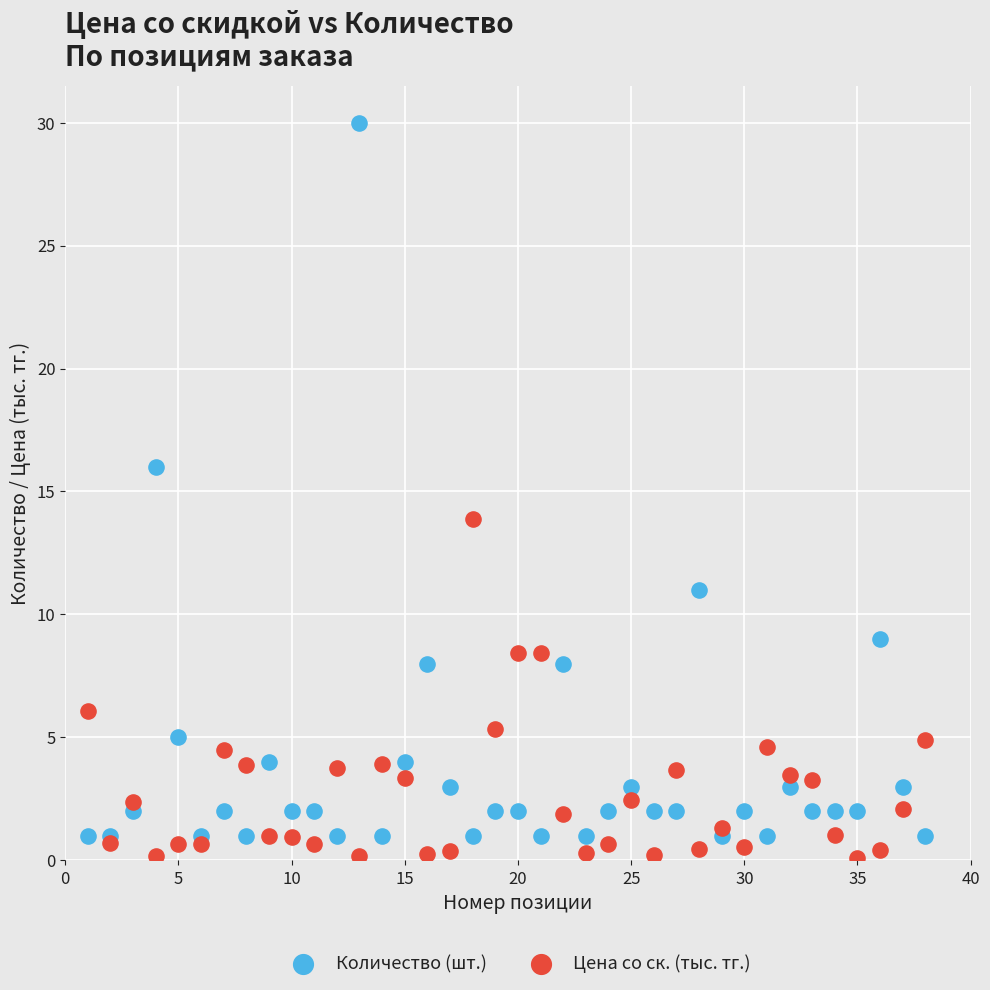

Which series contains the highest Y value?

Количество (шт.)